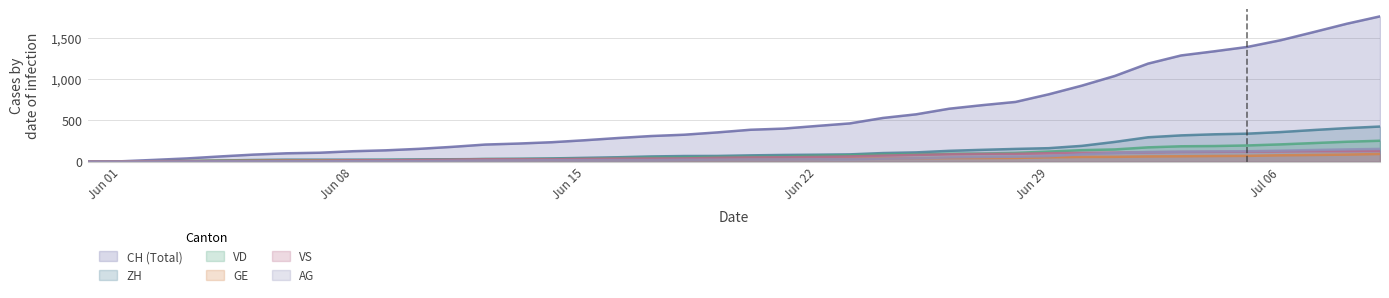

What is the maximum value for CH (Total)?

1758